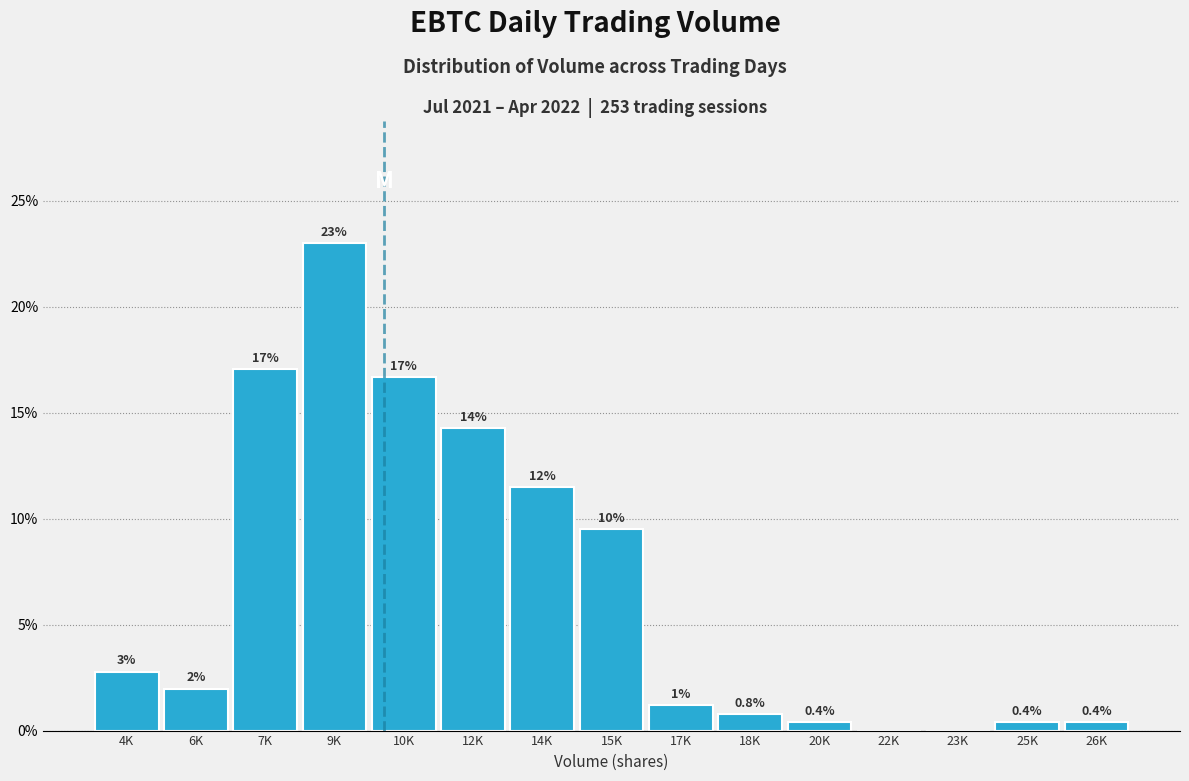

Are the bars horizontal?

No